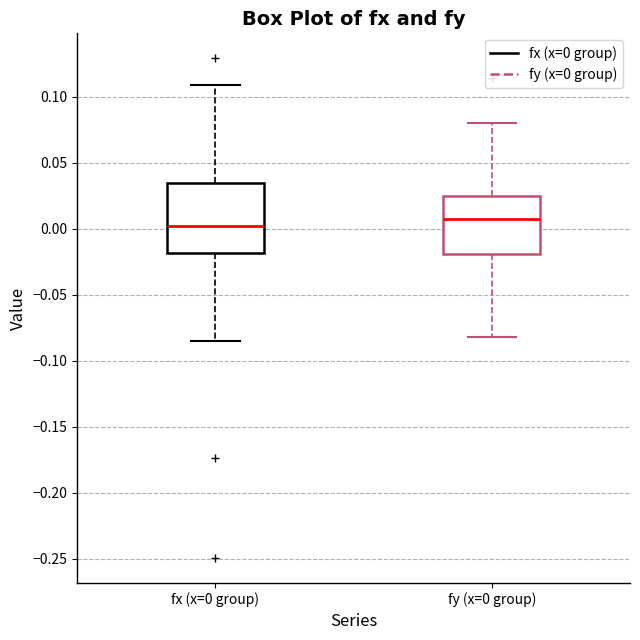

Which box's median line is the highest?

fy (x=0 group)